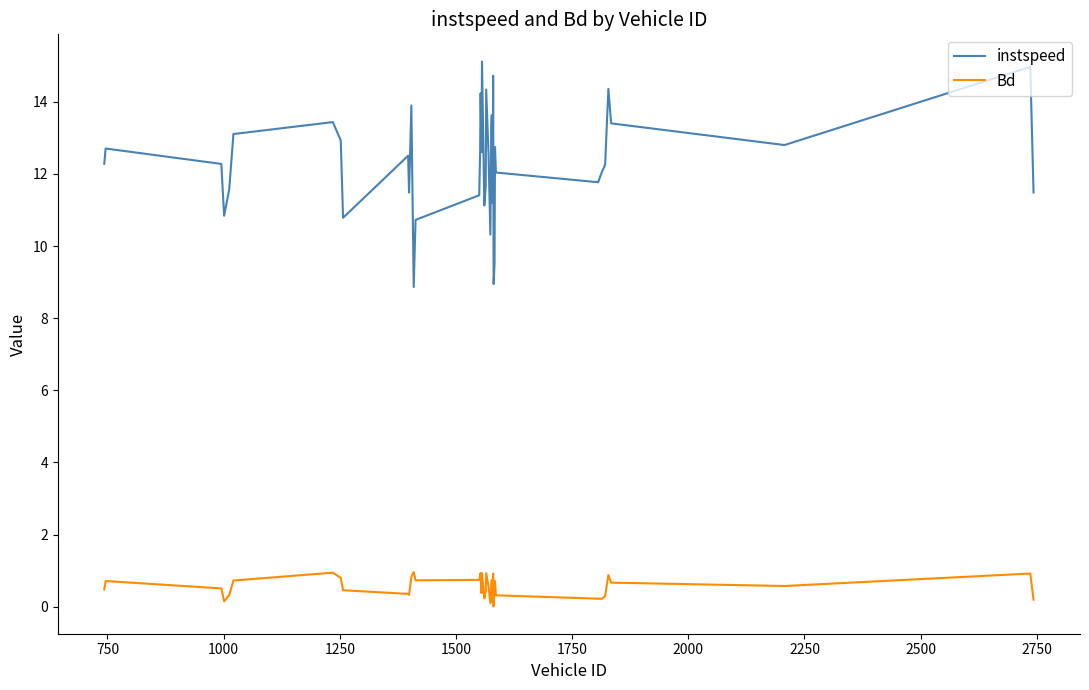

Rank the series by their average value, from lowest to highest.

Bd, instspeed